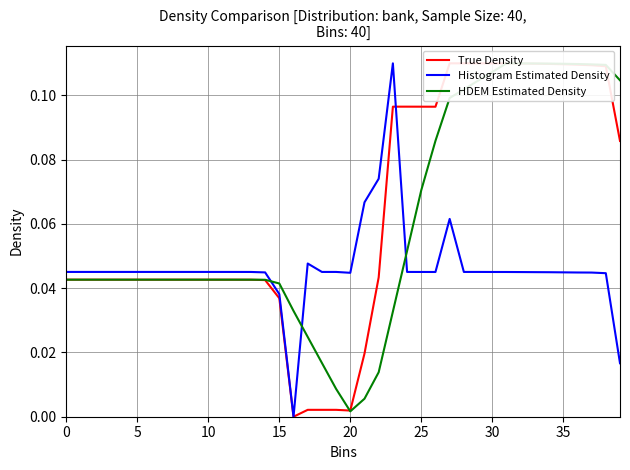

Is it true that Histogram Estimated Density equals 0.1 at 20?

False